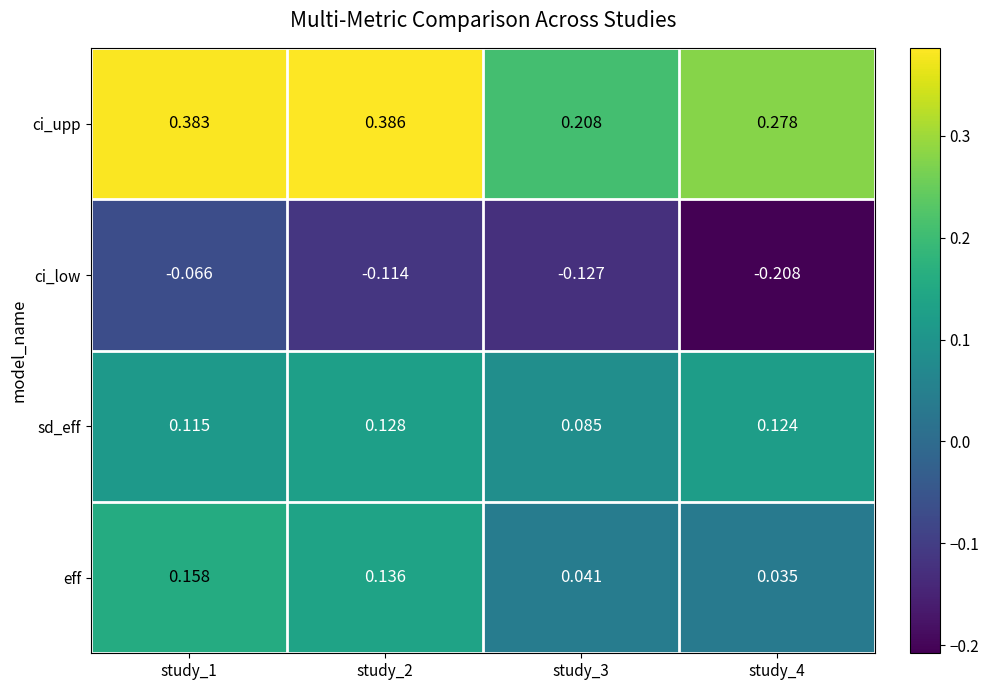

Which series has the largest range (max minus min)?

ci_upp